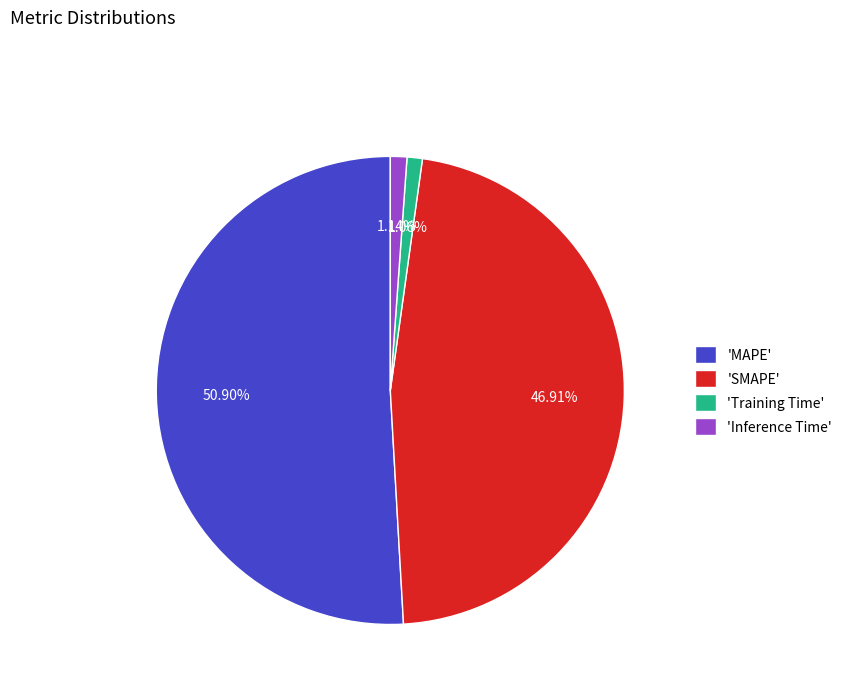

Which slice represents more than half of the pie?

'MAPE'